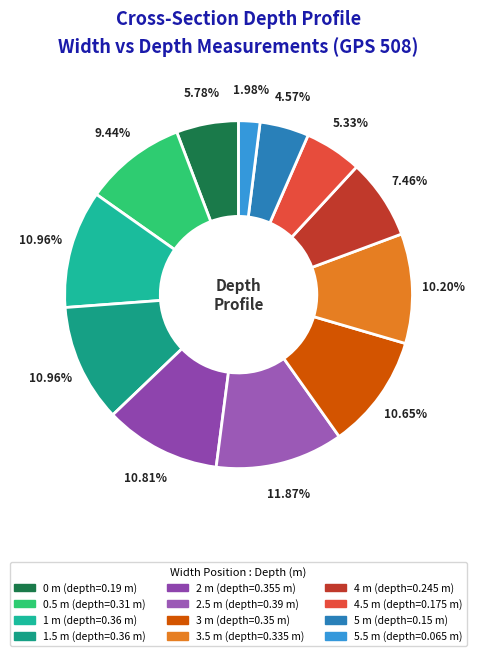

Which category has the biggest portion of the pie?

2.5 m